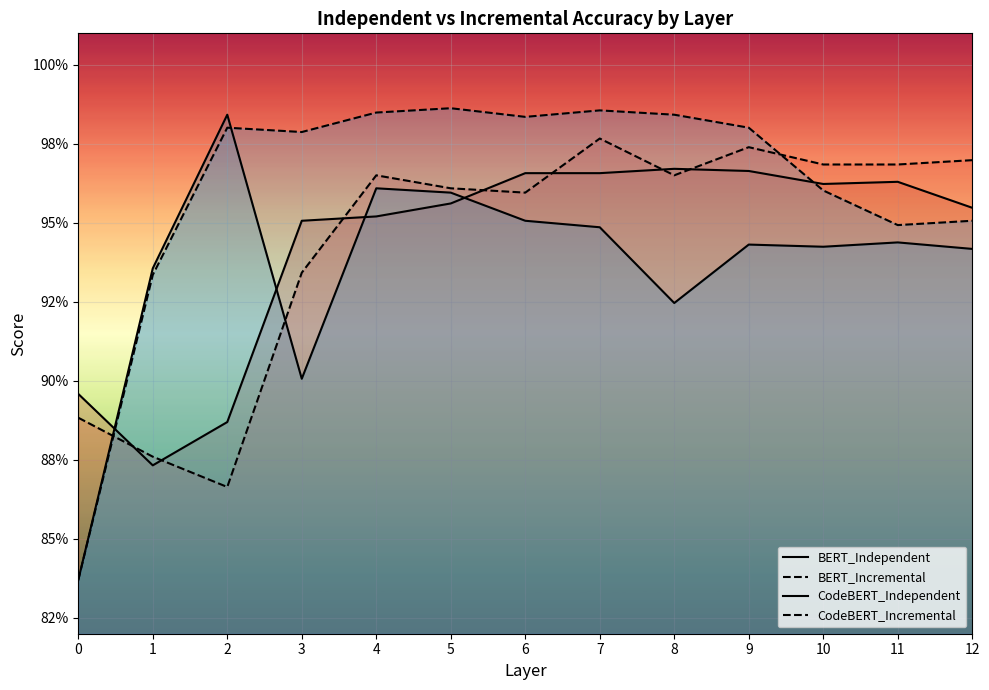

Reading left to right, list all the values displayed in this chart.

BERT_Independent: 0=0.9	1=0.9	2=0.9	3=1.0	4=1.0	5=1.0	6=1.0	7=1.0	8=1.0	9=1.0	10=1.0	11=1.0	12=1.0
BERT_Incremental: 0=0.9	1=0.9	2=0.9	3=0.9	4=1.0	5=1.0	6=1.0	7=1.0	8=1.0	9=1.0	10=1.0	11=1.0	12=1.0
CodeBERT_Independent: 0=0.8	1=0.9	2=1.0	3=0.9	4=1.0	5=1.0	6=1.0	7=0.9	8=0.9	9=0.9	10=0.9	11=0.9	12=0.9
CodeBERT_Incremental: 0=0.8	1=0.9	2=1.0	3=1.0	4=1.0	5=1.0	6=1.0	7=1.0	8=1.0	9=1.0	10=1.0	11=0.9	12=1.0